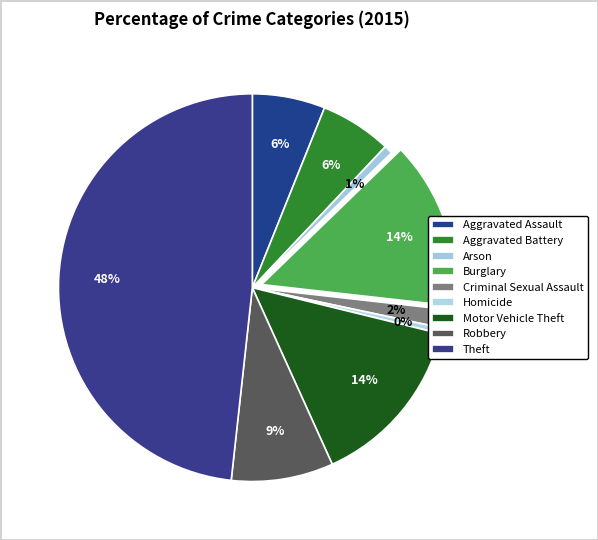

Count the number of slices in the pie.

9